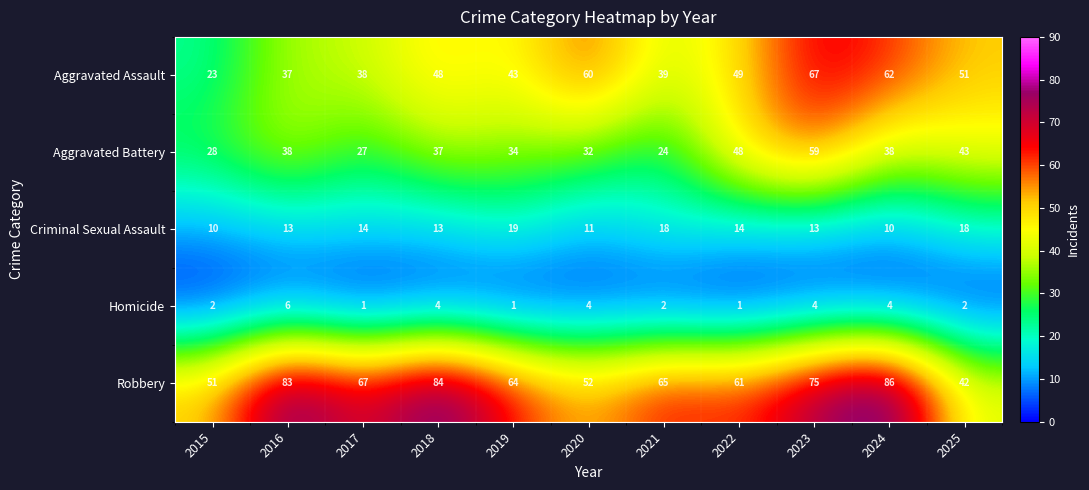

Read the Criminal Sexual Assault value at 2017.

14